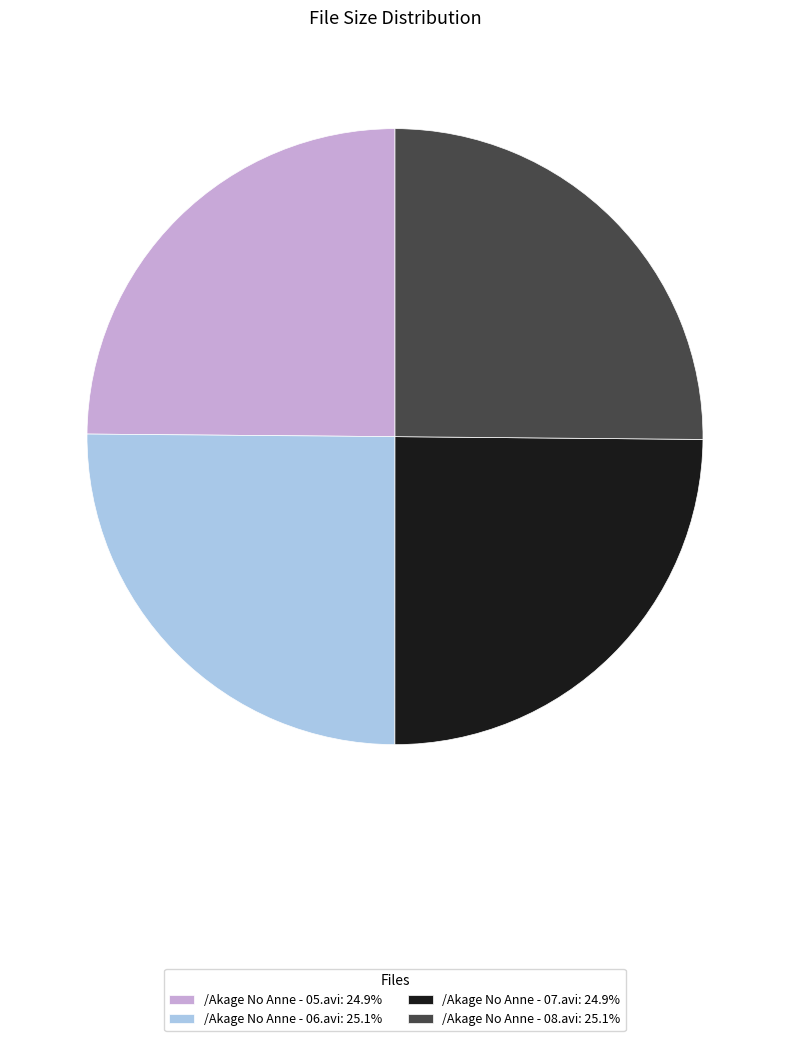

How many slices are in this pie chart?

4